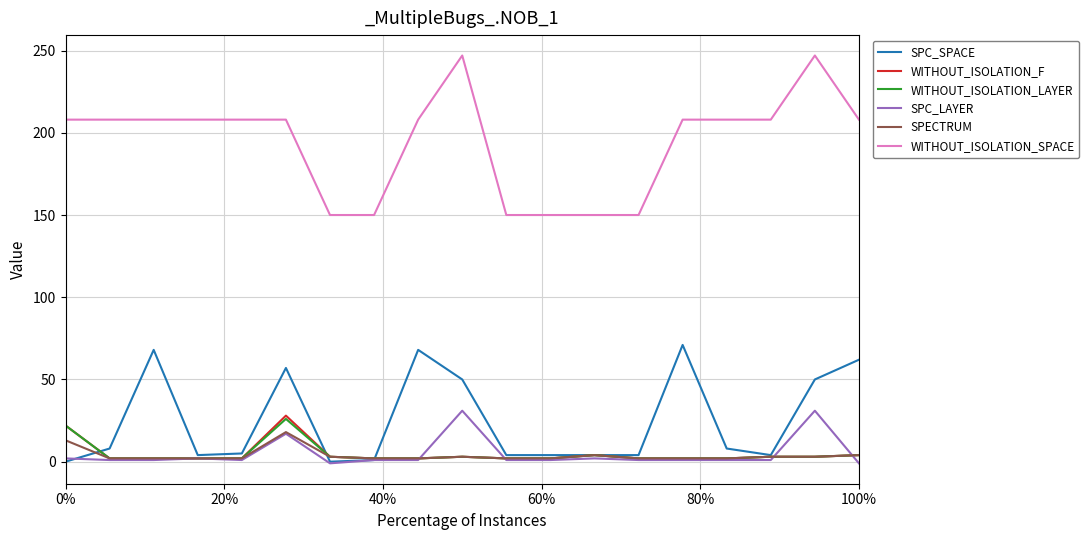

Which series has the largest total across all categories?

WITHOUT_ISOLATION_SPACE